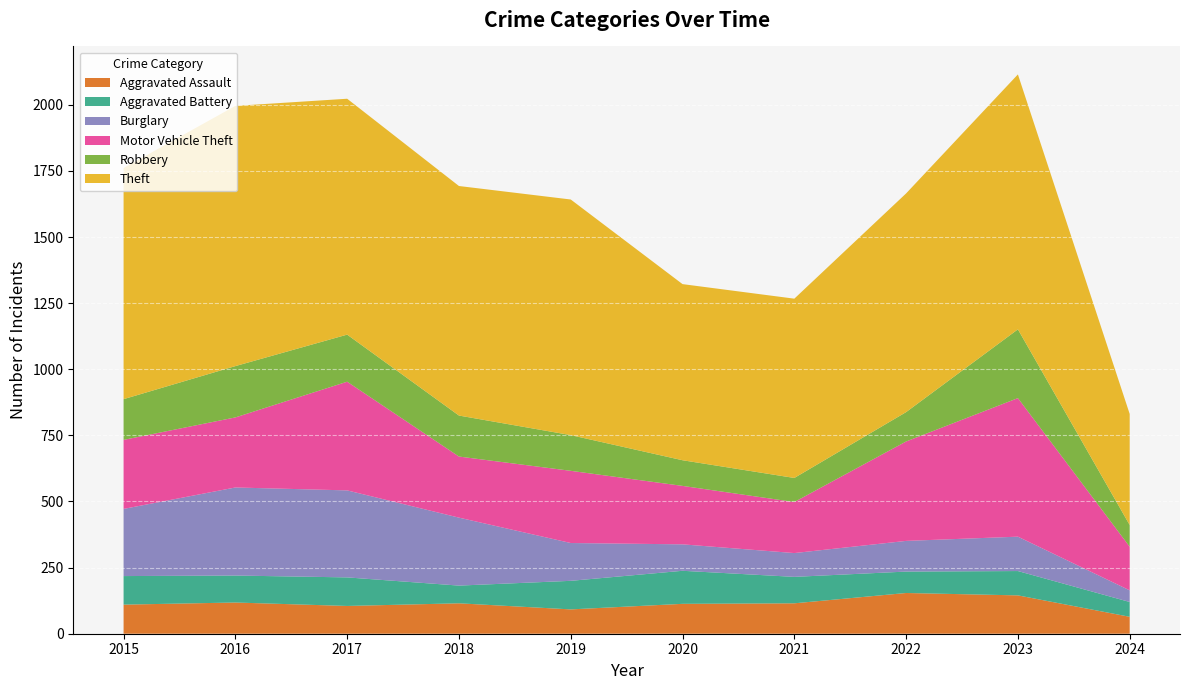

Reading left to right, transcribe all the data shown in this chart.

Aggravated Assault: 2015=110	2016=118	2017=105	2018=115	2019=92	2020=113	2021=115	2022=154	2023=145	2024=64
Aggravated Battery: 2015=108	2016=102	2017=108	2018=67	2019=108	2020=125	2021=100	2022=81	2023=92	2024=56
Burglary: 2015=254	2016=333	2017=329	2018=257	2019=143	2020=100	2021=90	2022=116	2023=130	2024=44
Motor Vehicle Theft: 2015=261	2016=265	2017=411	2018=231	2019=273	2020=221	2021=193	2022=376	2023=524	2024=165
Robbery: 2015=154	2016=194	2017=178	2018=155	2019=135	2020=97	2021=91	2022=111	2023=260	2024=82
Theft: 2015=874	2016=984	2017=892	2018=868	2019=891	2020=666	2021=678	2022=827	2023=964	2024=420